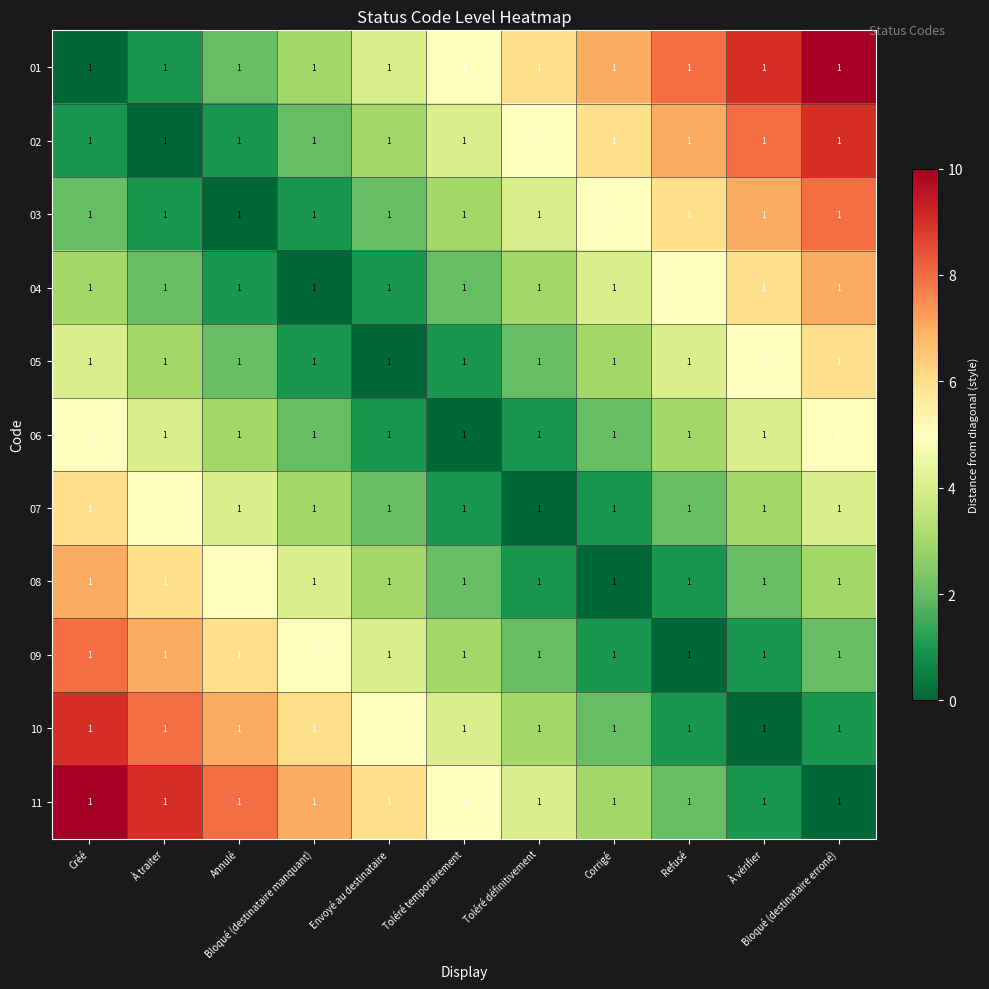

How many categories are shown in the chart?

11